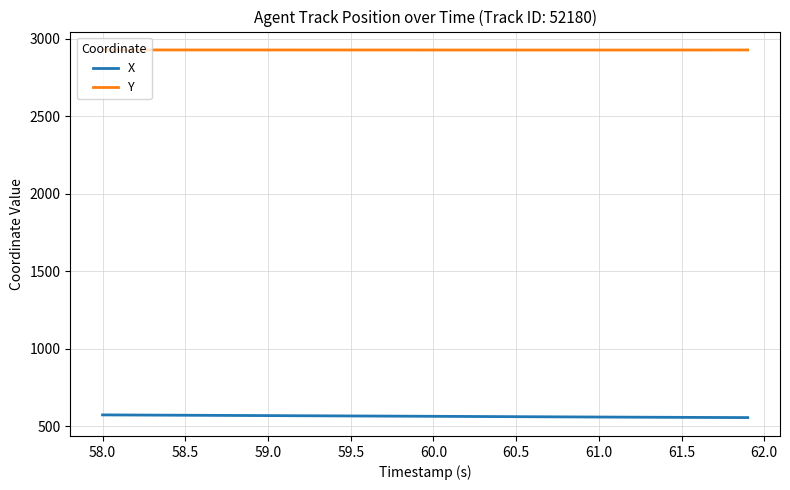

Rank the series by their maximum value, from lowest to highest.

X, Y